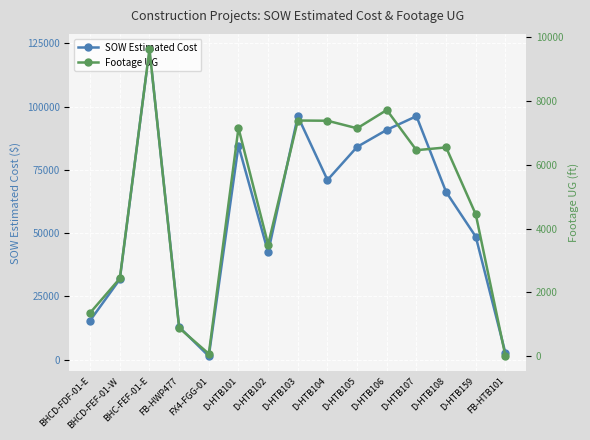

What is the sum of all SOW Estimated Cost values?

866828.3